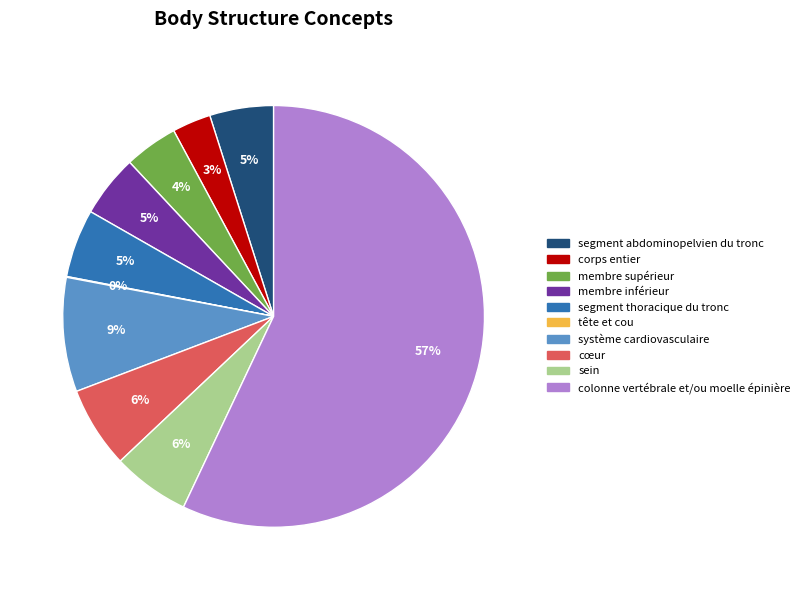

Is the sum of corps entier and segment thoracique du tronc greater than half?

No